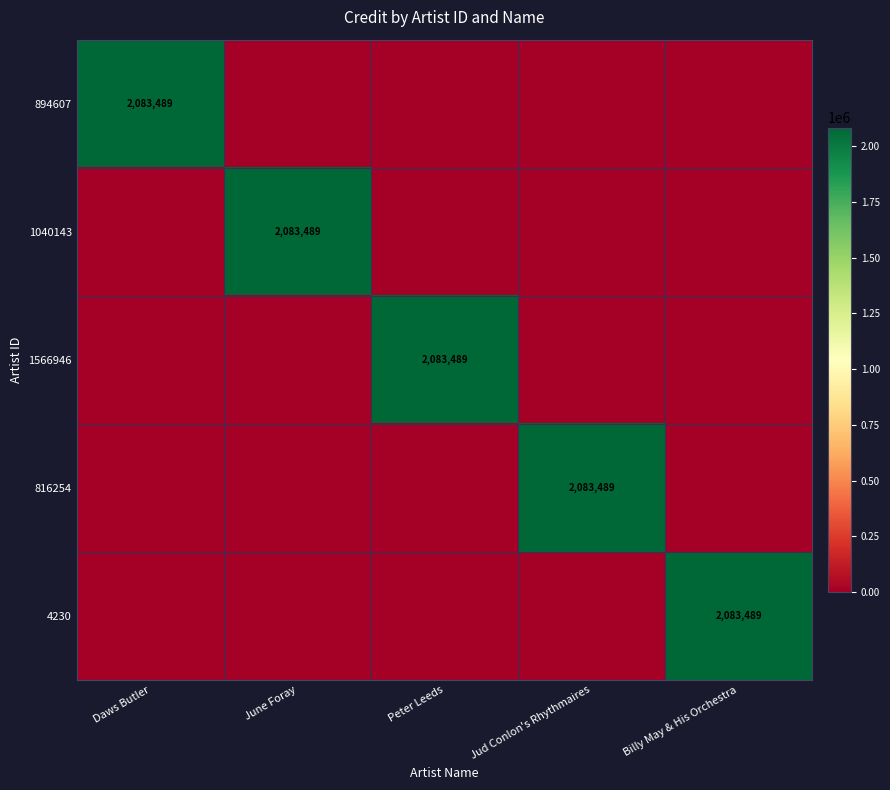

What is the maximum value shown in the chart?

2083489